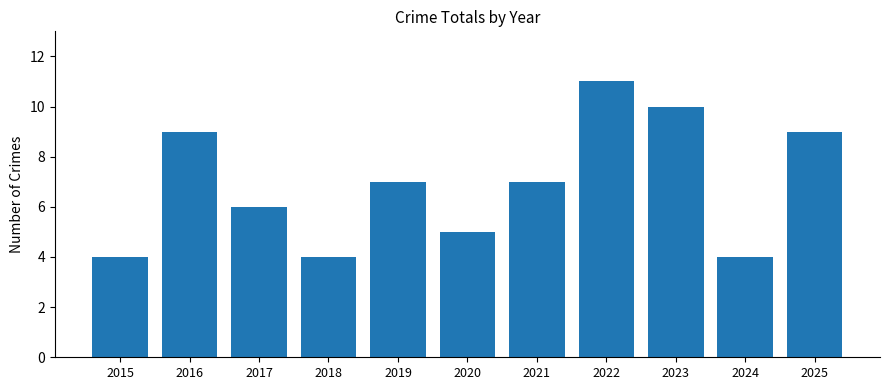

How many categories are shown in the chart?

11